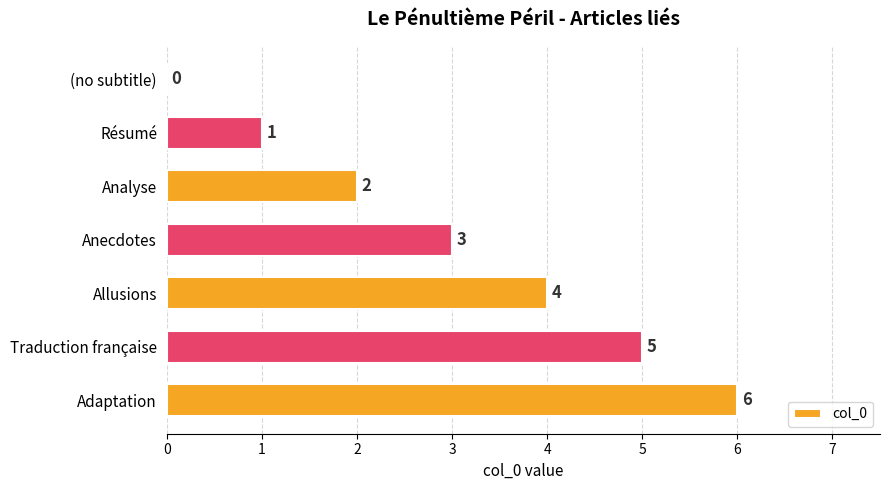

Count the number of data series in this chart.

1